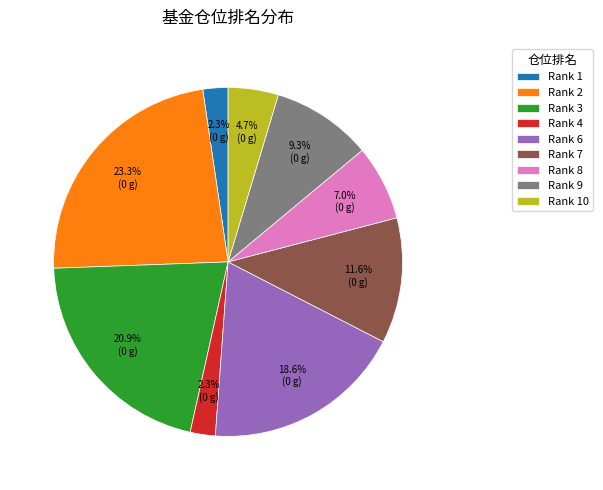

To the nearest percent, what is the average slice percentage?

11%